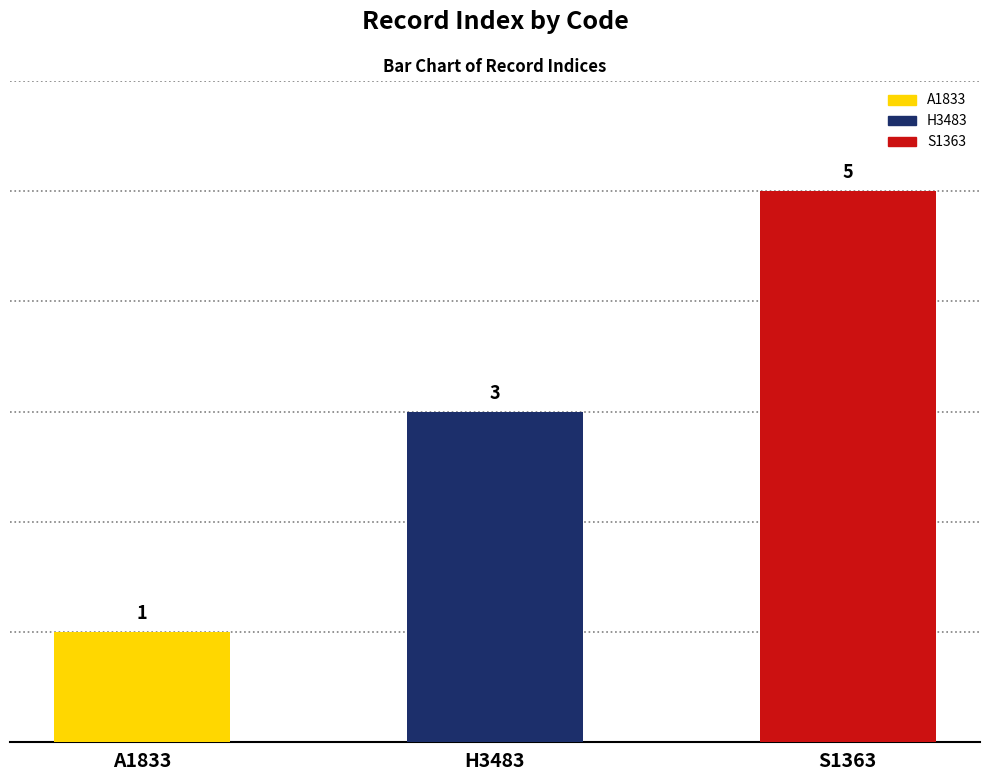

Does the chart contain any negative values?

No